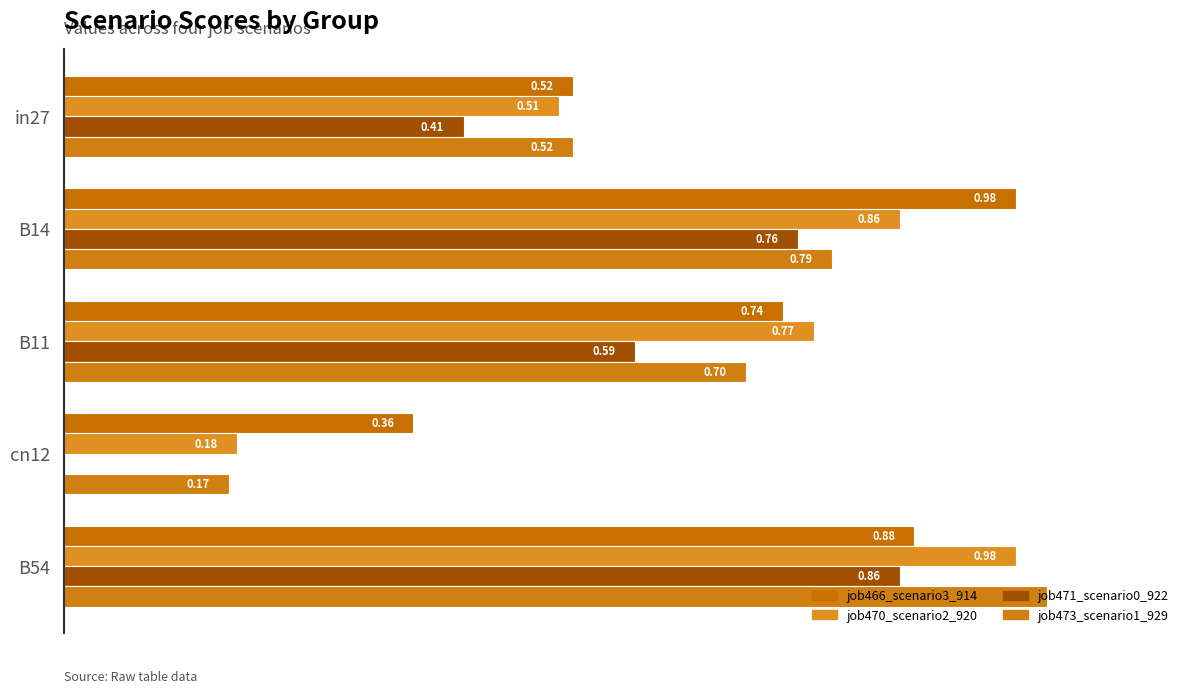

What is the difference between the maximum and minimum values in the job466_scenario3_914 series?

0.6